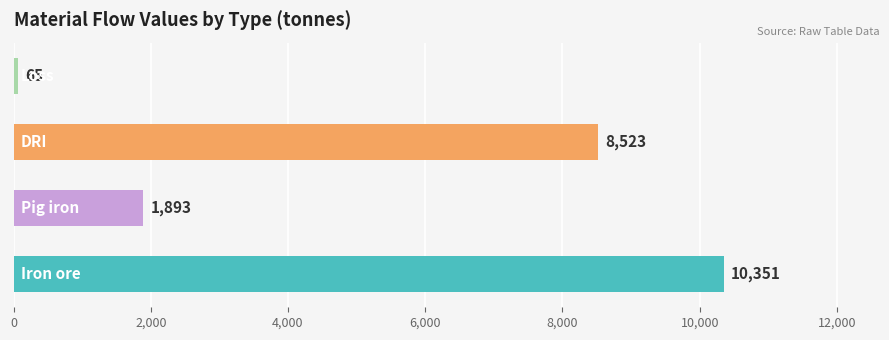

What is the sum of all values?

20831.9